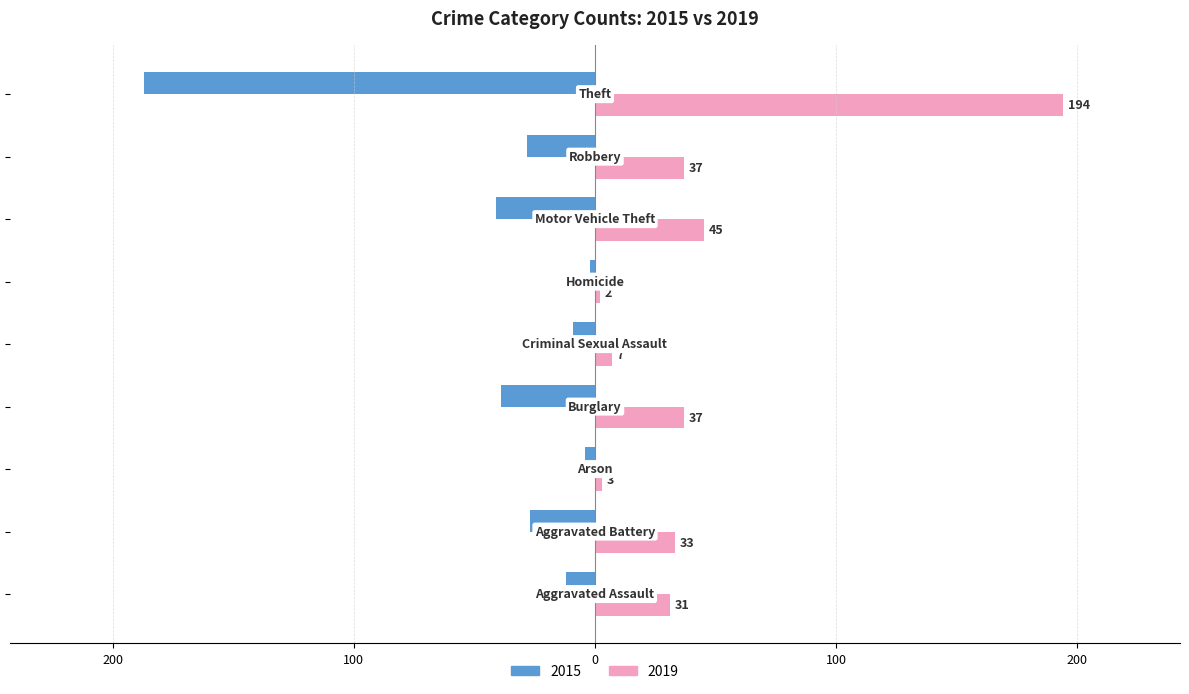

What are all the series names shown in the legend?

2015, 2019